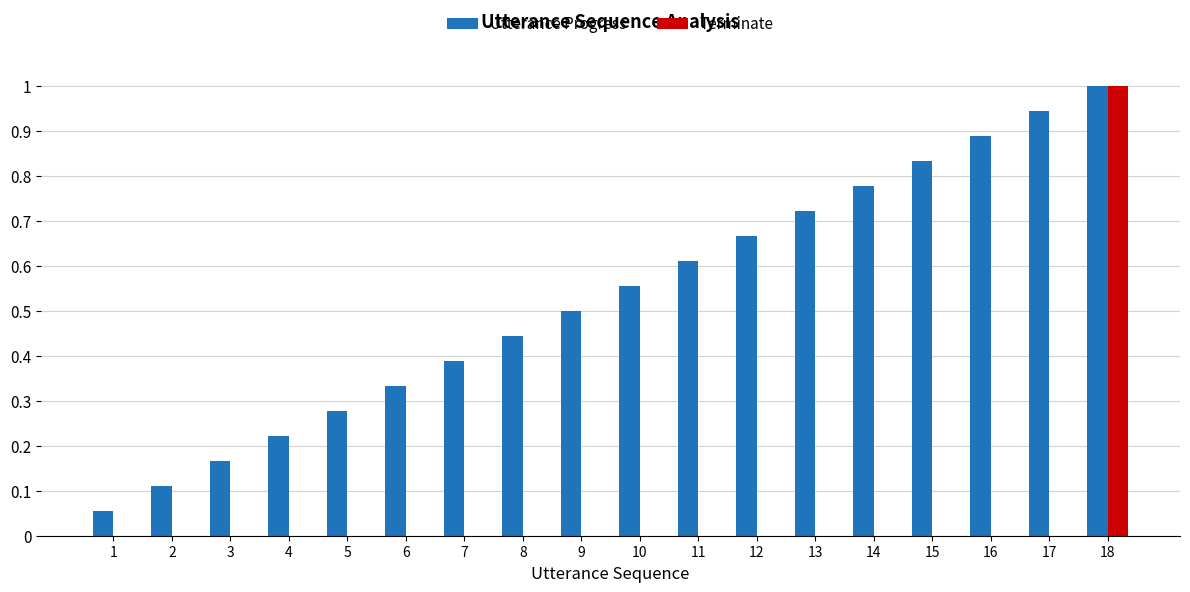

Which series changed the most between 3 and 8?

Utterance Progress